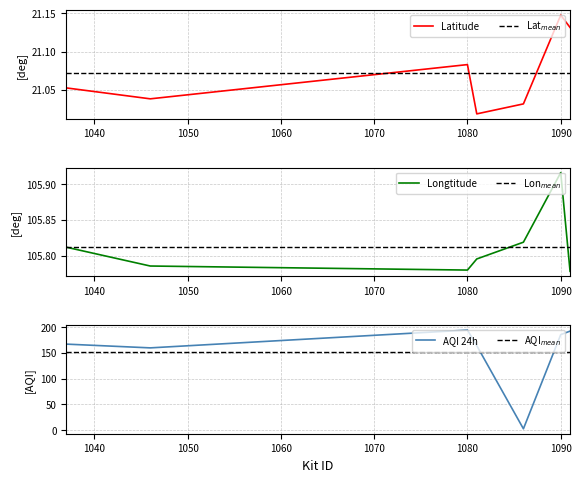

Reading left to right, transcribe all the data shown in this chart.

Latitude: 1037=21.1	1046=21.0	1080=21.1	1081=21.0	1086=21.0	1090=21.1	1091=21.1
Longtitude: 1037=105.8	1046=105.8	1080=105.8	1081=105.8	1086=105.8	1090=105.9	1091=105.8
AQI 24h: 1037=166.8	1046=159.6	1080=194.0	1081=163.8	1086=3.0	1090=185.2	1091=192.0